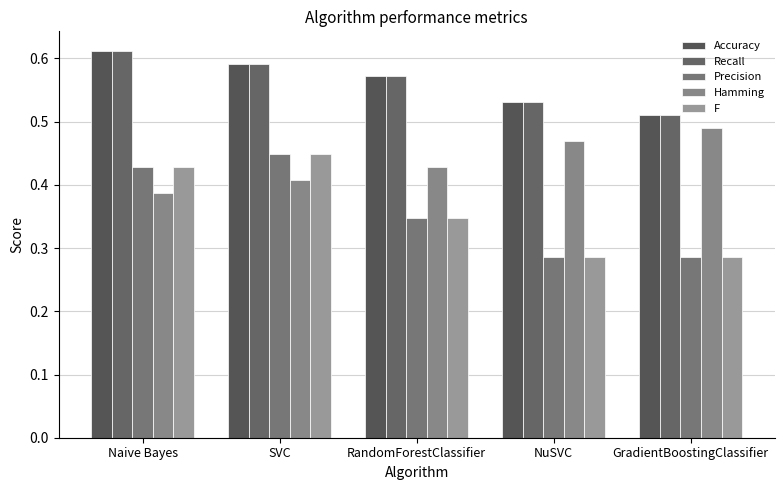

The Accuracy series shows 0.5 at GradientBoostingClassifier. True or false?

True